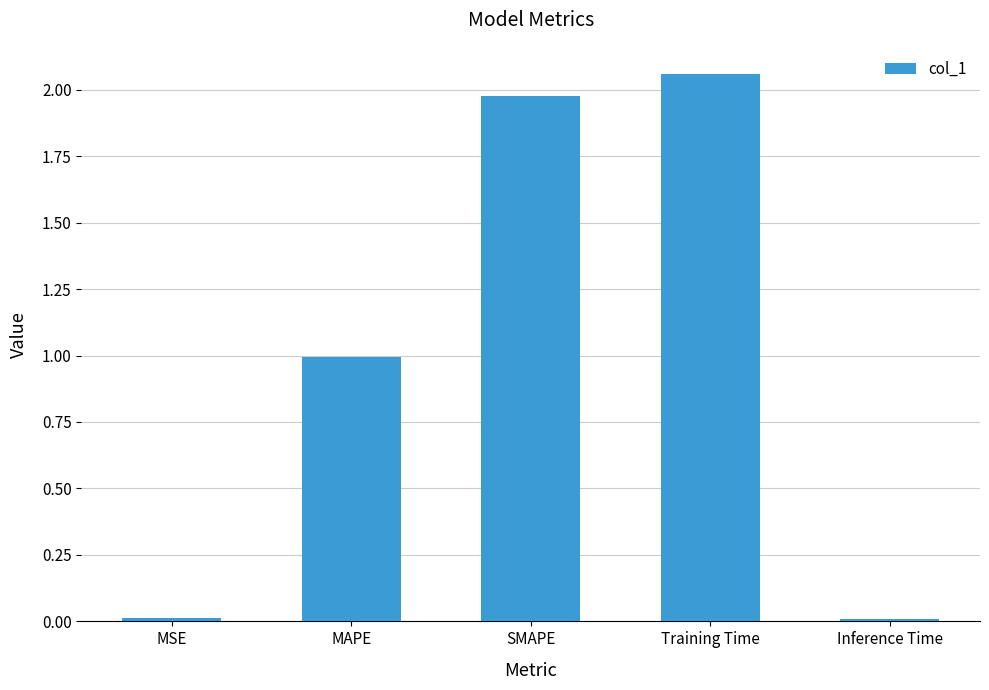

What is the label of the 1st bar from the left?

MSE